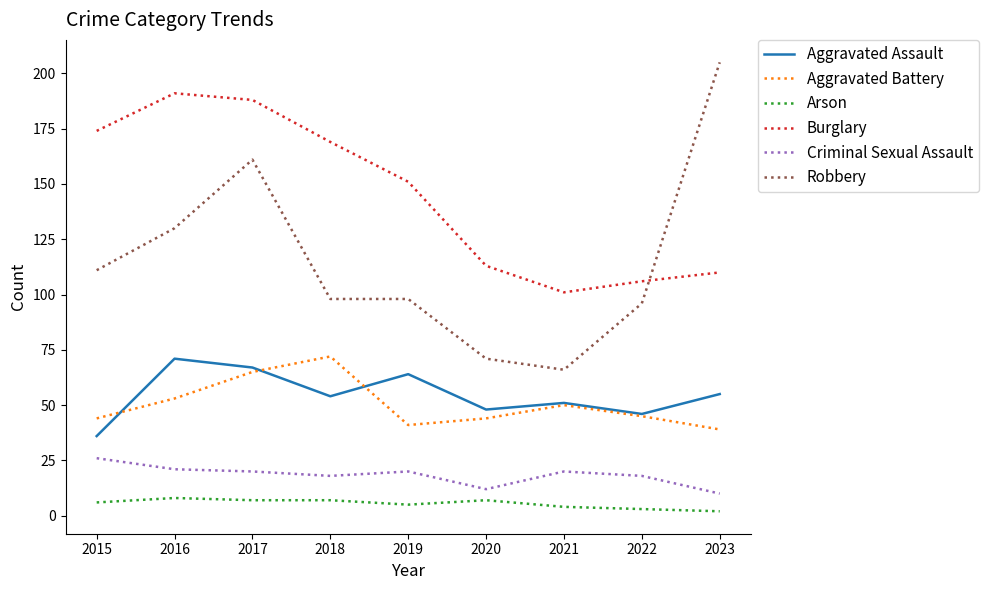

Reading left to right, what are all the values shown in this chart?

Aggravated Assault: 2015=36	2016=71	2017=67	2018=54	2019=64	2020=48	2021=51	2022=46	2023=55
Aggravated Battery: 2015=44	2016=53	2017=65	2018=72	2019=41	2020=44	2021=50	2022=45	2023=39
Arson: 2015=6	2016=8	2017=7	2018=7	2019=5	2020=7	2021=4	2022=3	2023=2
Burglary: 2015=174	2016=191	2017=188	2018=169	2019=151	2020=113	2021=101	2022=106	2023=110
Criminal Sexual Assault: 2015=26	2016=21	2017=20	2018=18	2019=20	2020=12	2021=20	2022=18	2023=10
Robbery: 2015=111	2016=130	2017=161	2018=98	2019=98	2020=71	2021=66	2022=96	2023=205